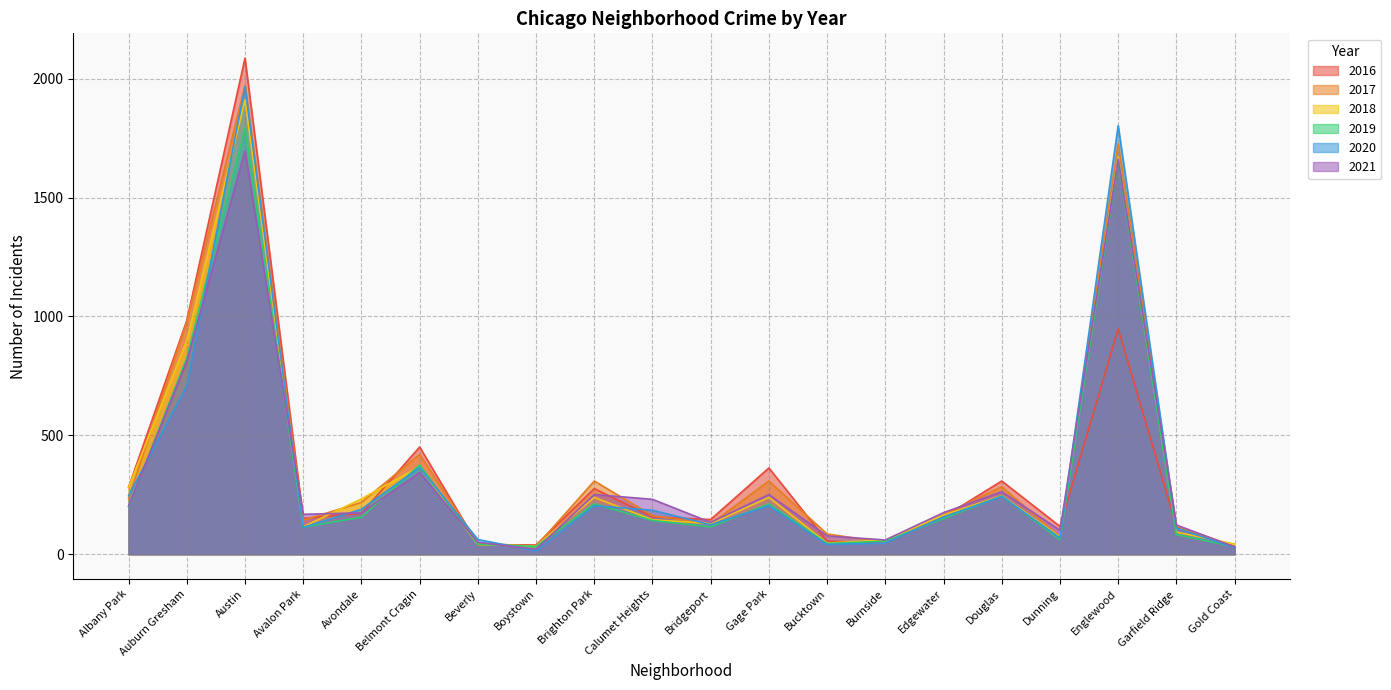

What is the total value across all series at Englewood?

9463